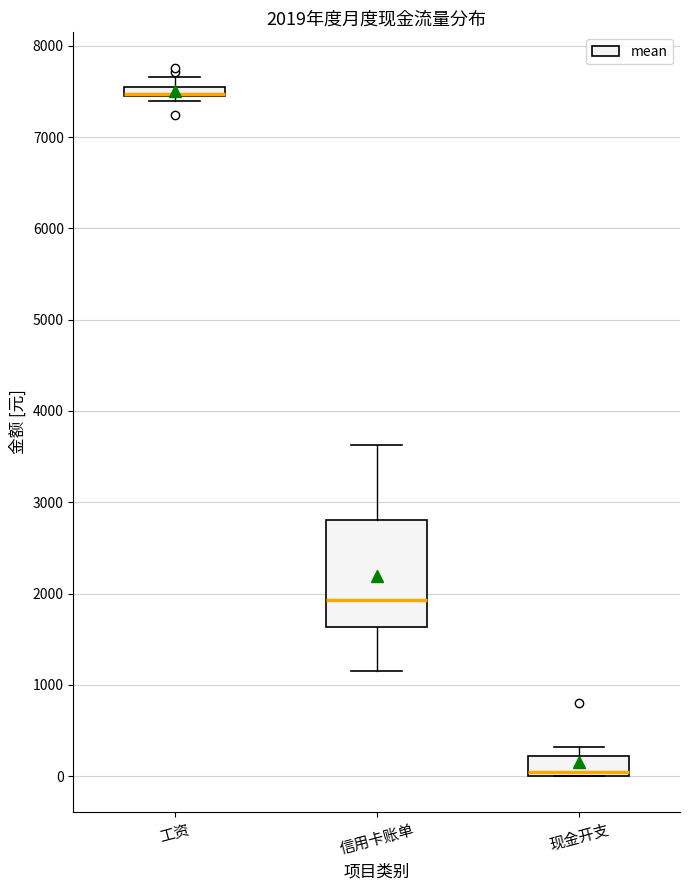

Comparing the boxes themselves (not the whiskers), which one is the tallest?

信用卡账单